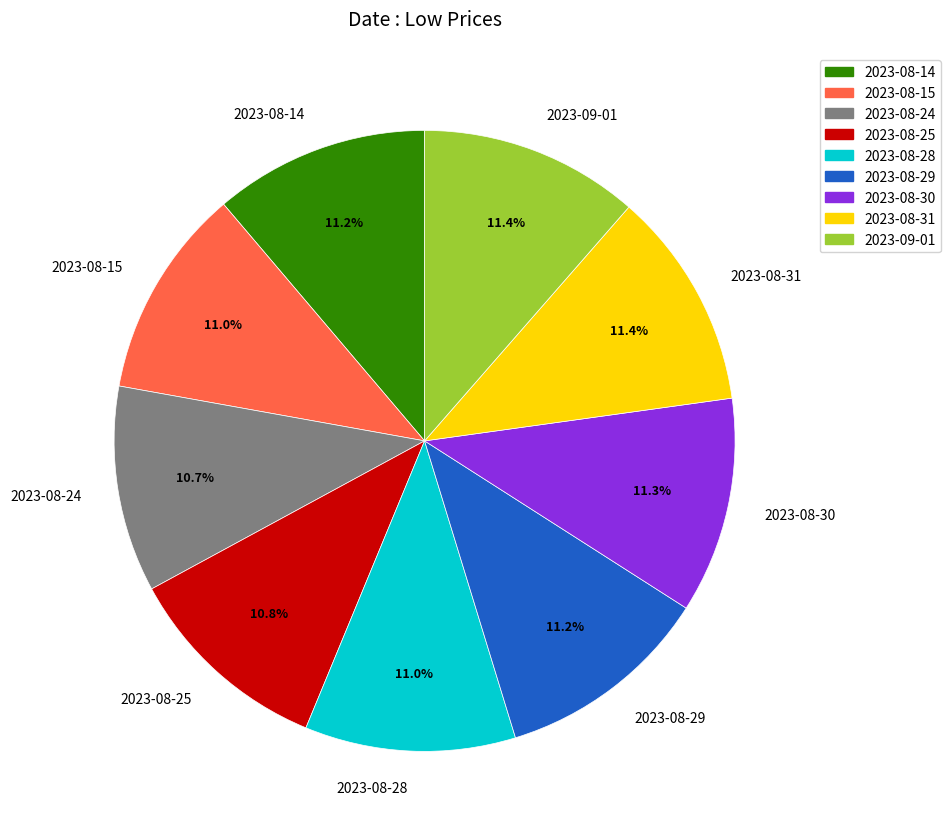

What percentage is the 2023-08-24 slice, to the nearest percent?

11%